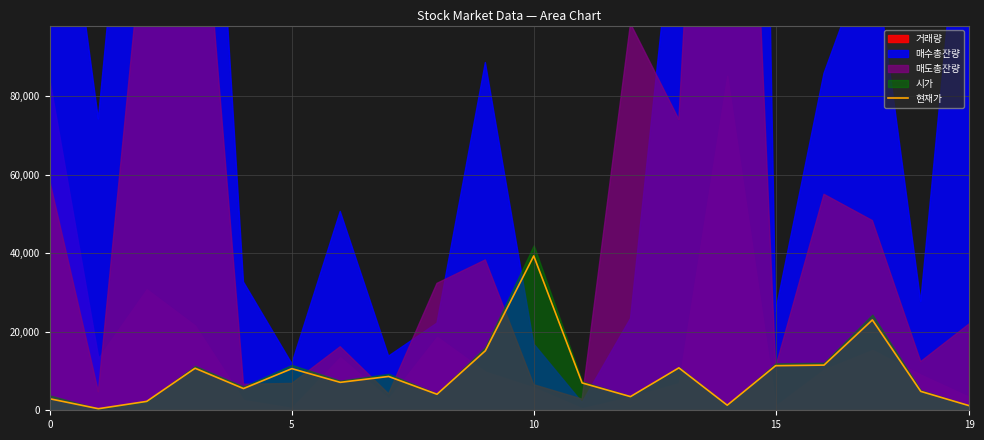

Count the number of categories in the chart.

20